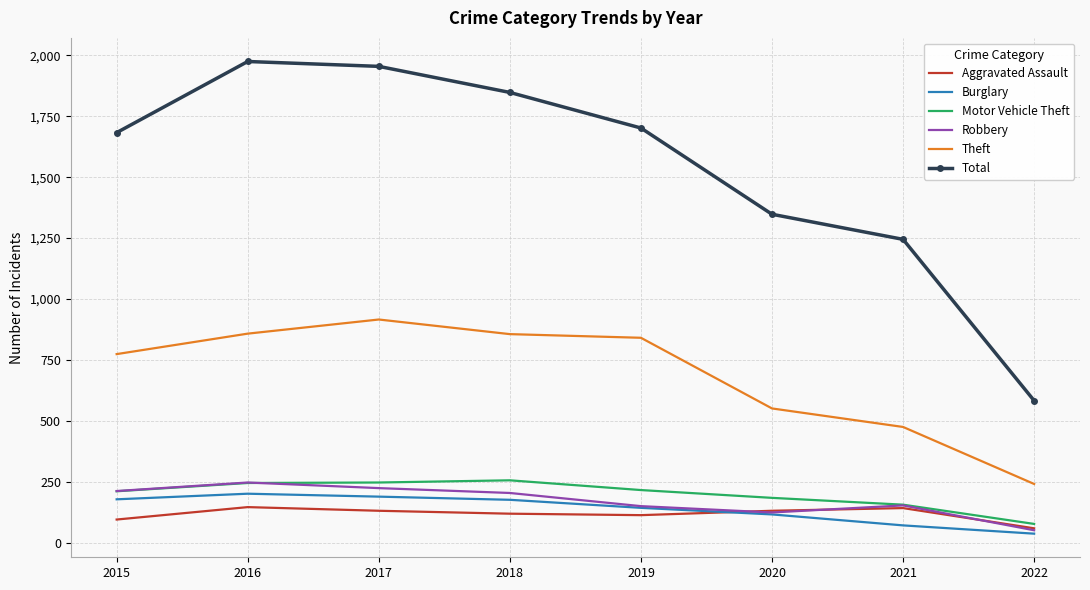

True or false: Theft and Aggravated Assault cross at least once.

False